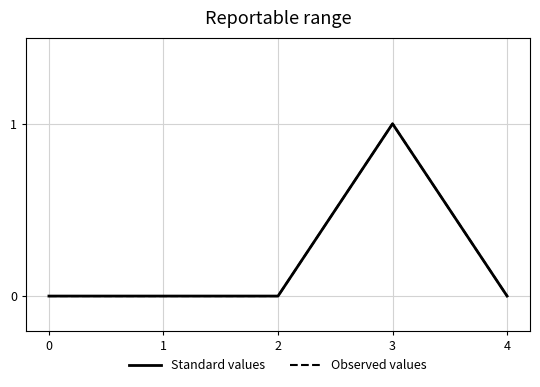

How many Observed values values are between 0 and 1?

5